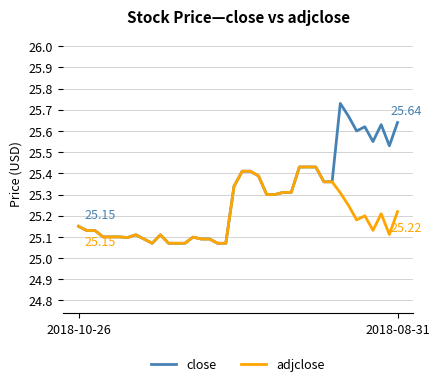

Which series has the widest spread of values?

close